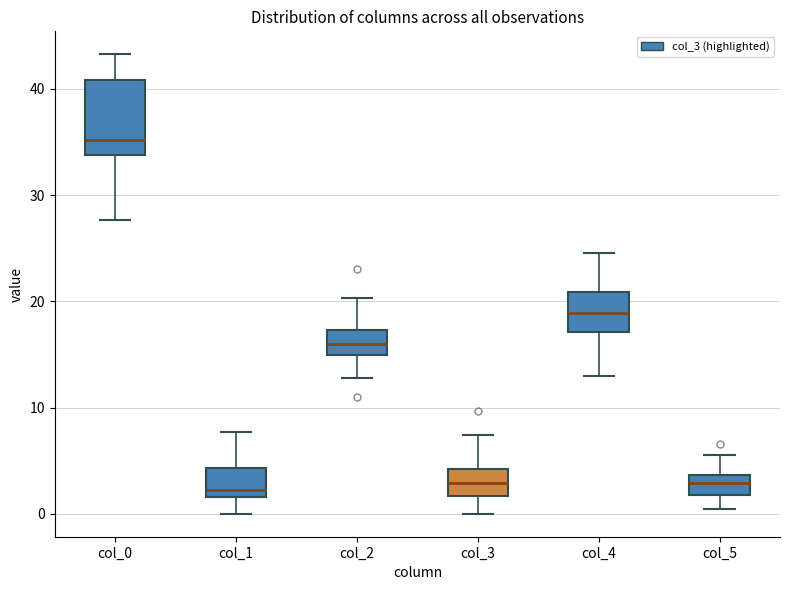

Reading left to right, read every box against the y-axis: the position of its median line, the range the box covers, and the ends of its whiskers. The values are not printed on the chart, so give them approximately, as read against the axis.

col_0: median 35, box 34 to 41, whiskers 28 to 43
col_1: median 2 (just above the box's lower edge), box 2 to 4, whiskers 0 to 8
col_2: median 16, box 15 to 17, whiskers 13 to 20
col_3: median 3, box 2 to 4, whiskers 0 to 7
col_4: median 19, box 17 to 21, whiskers 13 to 25
col_5: median 3, box 2 to 4, whiskers 0 to 6